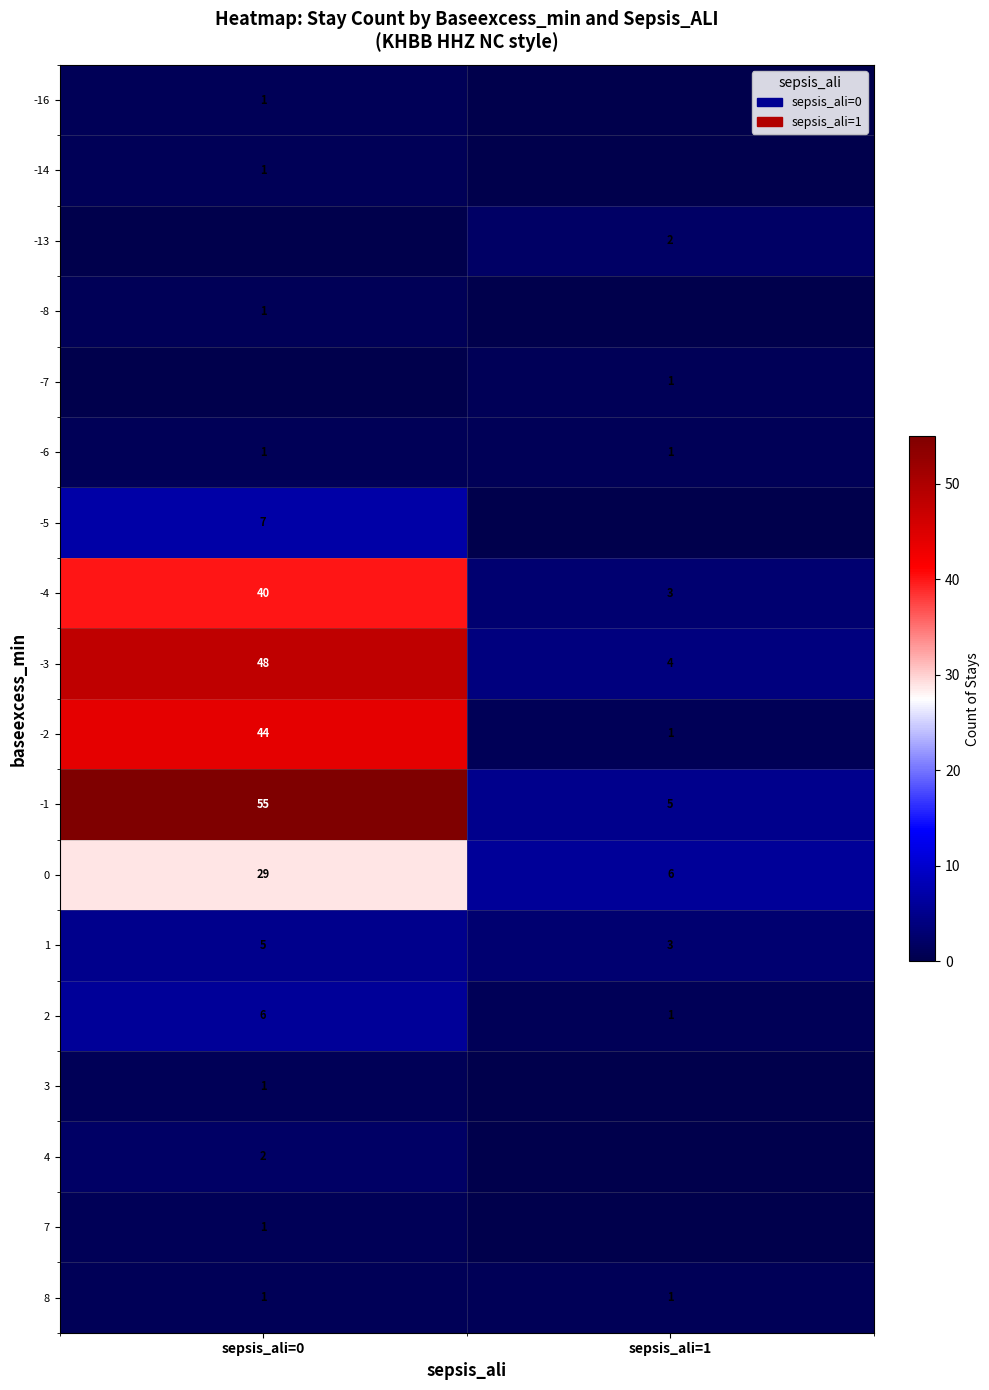

What is the sum of all -2 values?

45